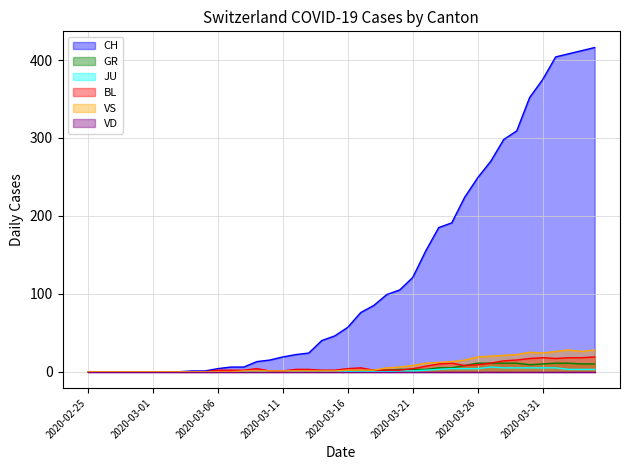

What is the difference between the maximum and minimum values in the BL series?

19